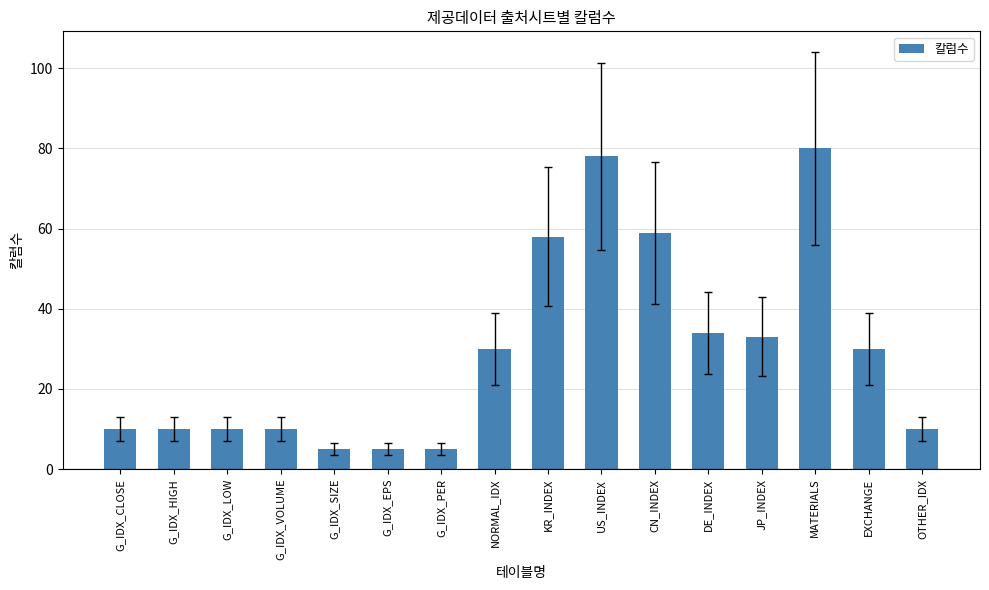

What is the approximate value at DE_INDEX?

34